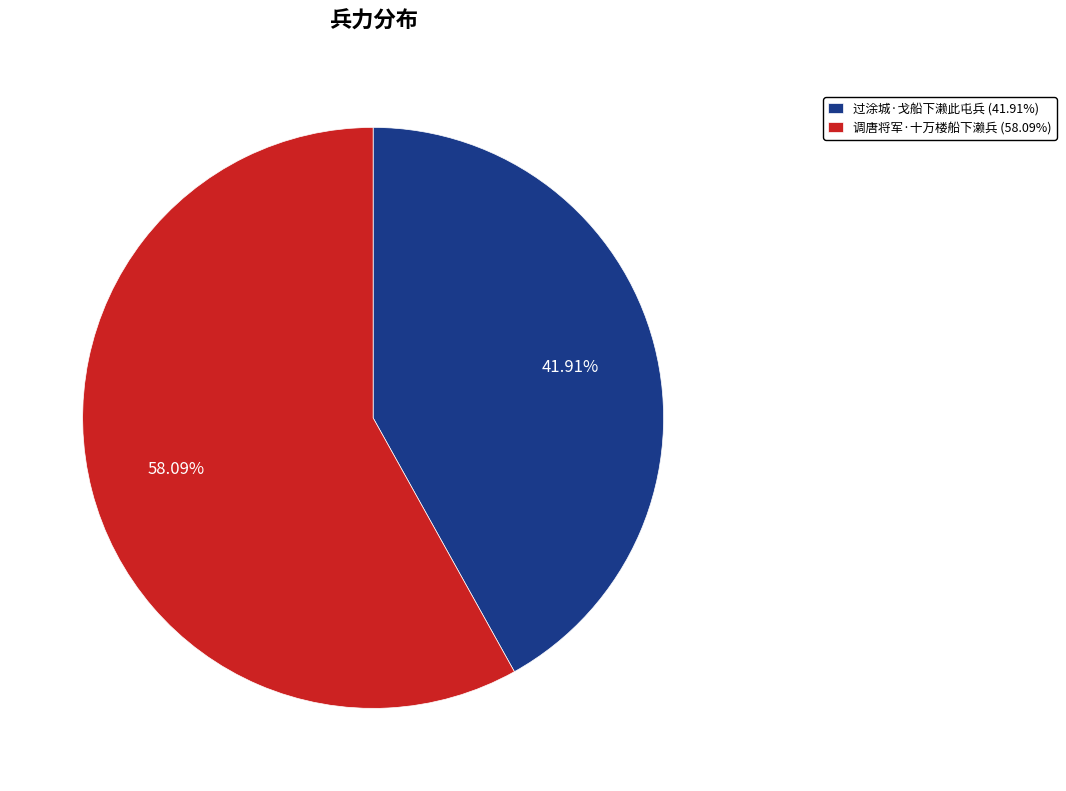

To the nearest percent, what is the average slice percentage?

50%